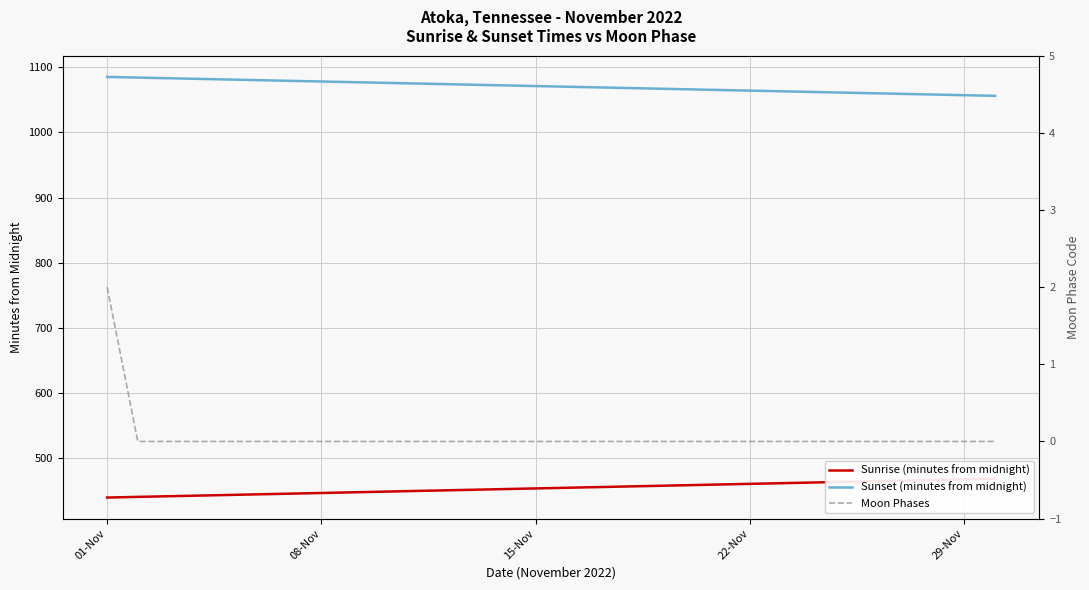

How many data points in Sunset (minutes from midnight) are above 1071?

14